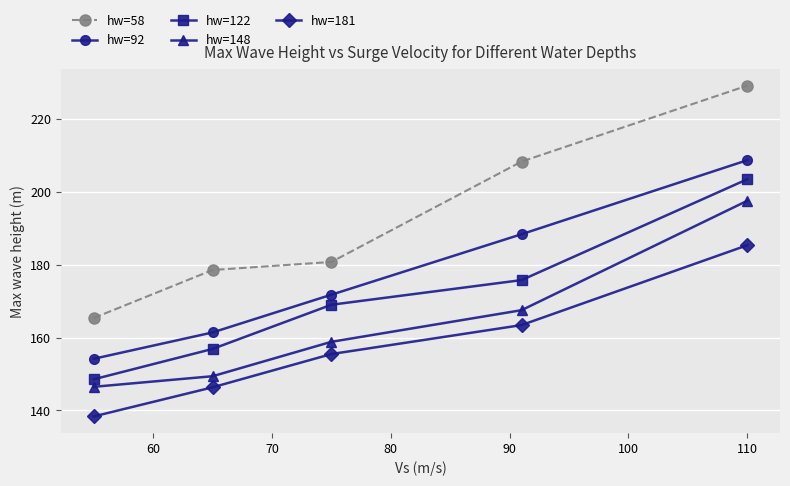

True or false: hw=148 has more than 1 points higher than both neighbors.

False